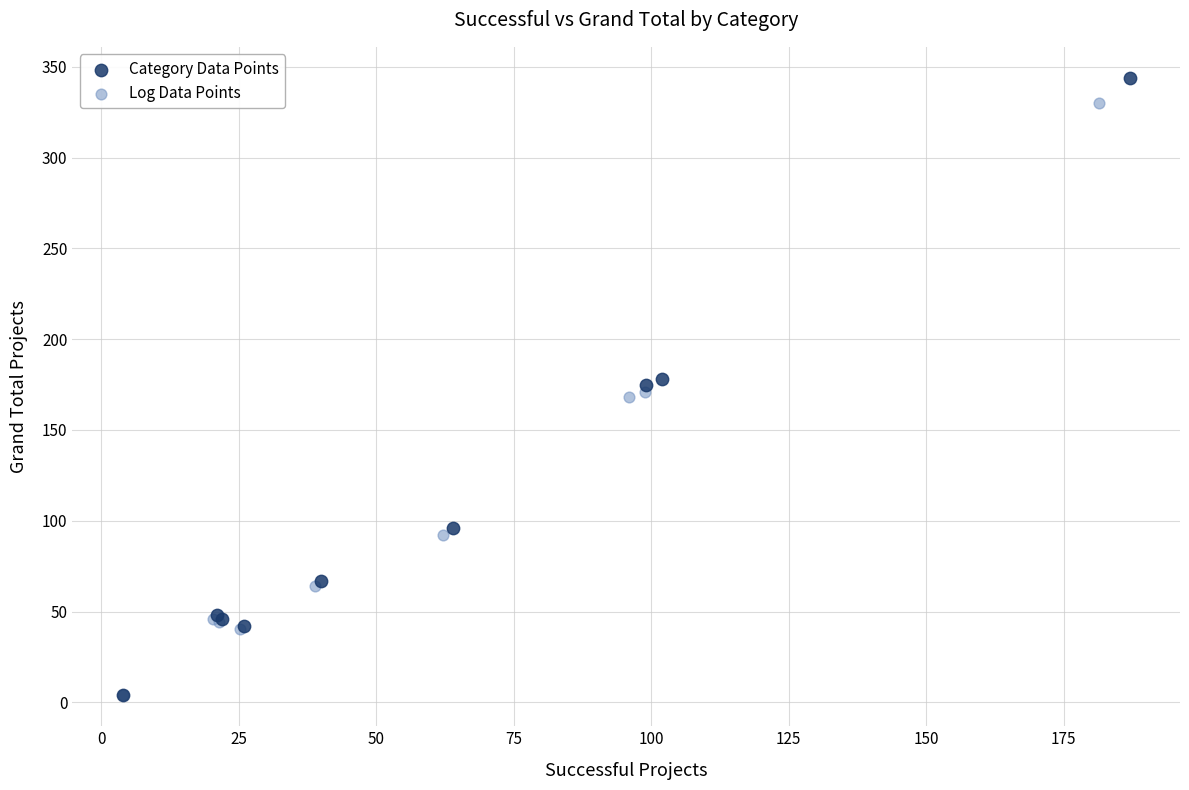

What are all the series names shown in the legend?

Category Data Points, Log Data Points